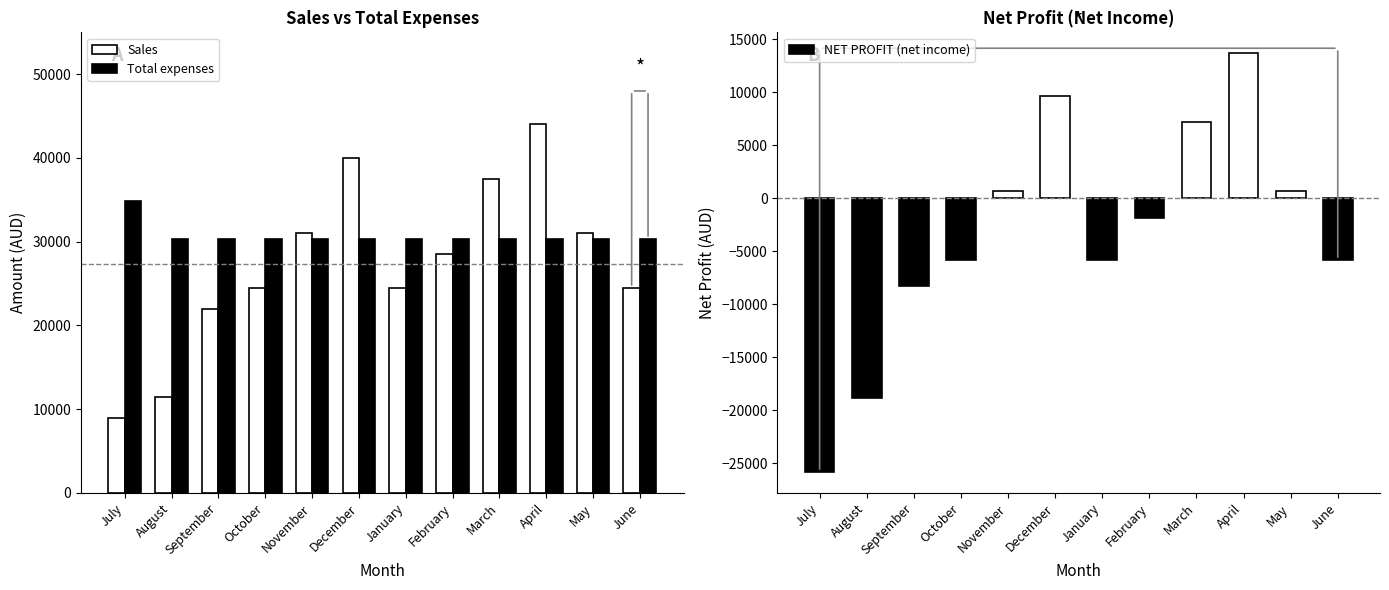

True or false: Total expenses has a value of 53608 at November.

False